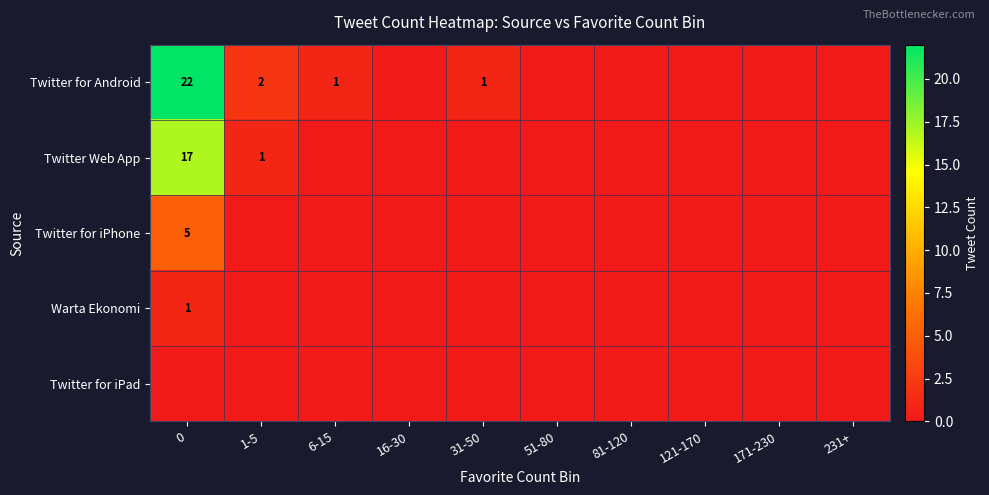

What is the difference between the maximum and minimum values in the row_0 series?

22